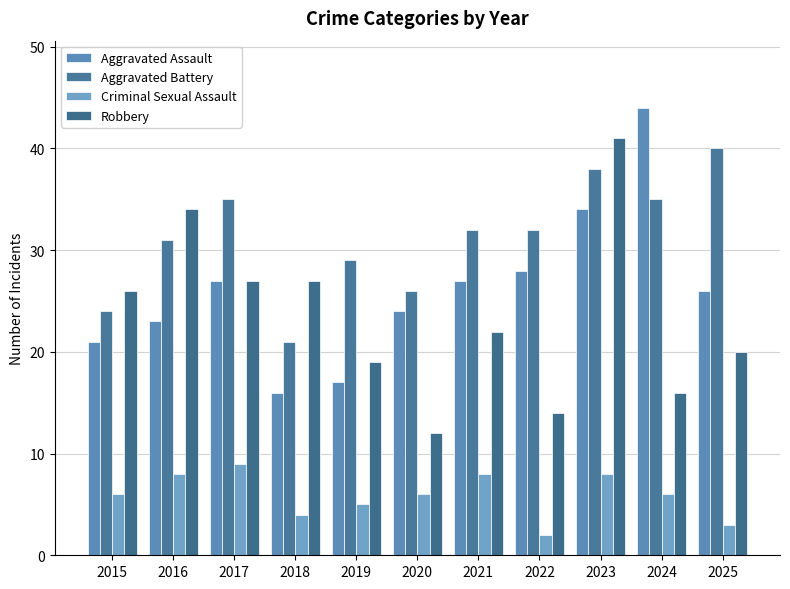

At which label is Aggravated Battery closest to 30?

2016